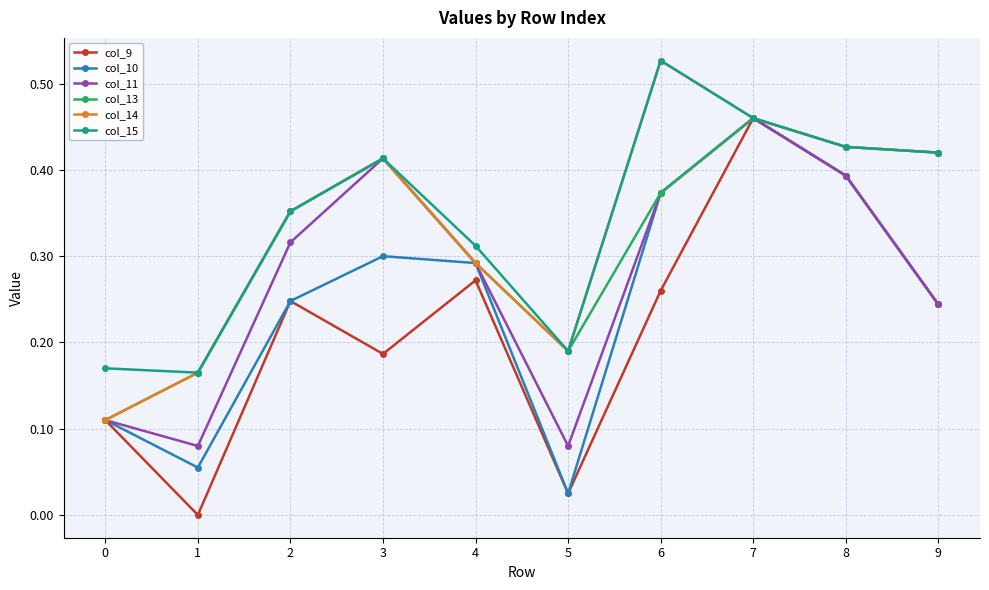

Which series has the largest range (max minus min)?

col_9